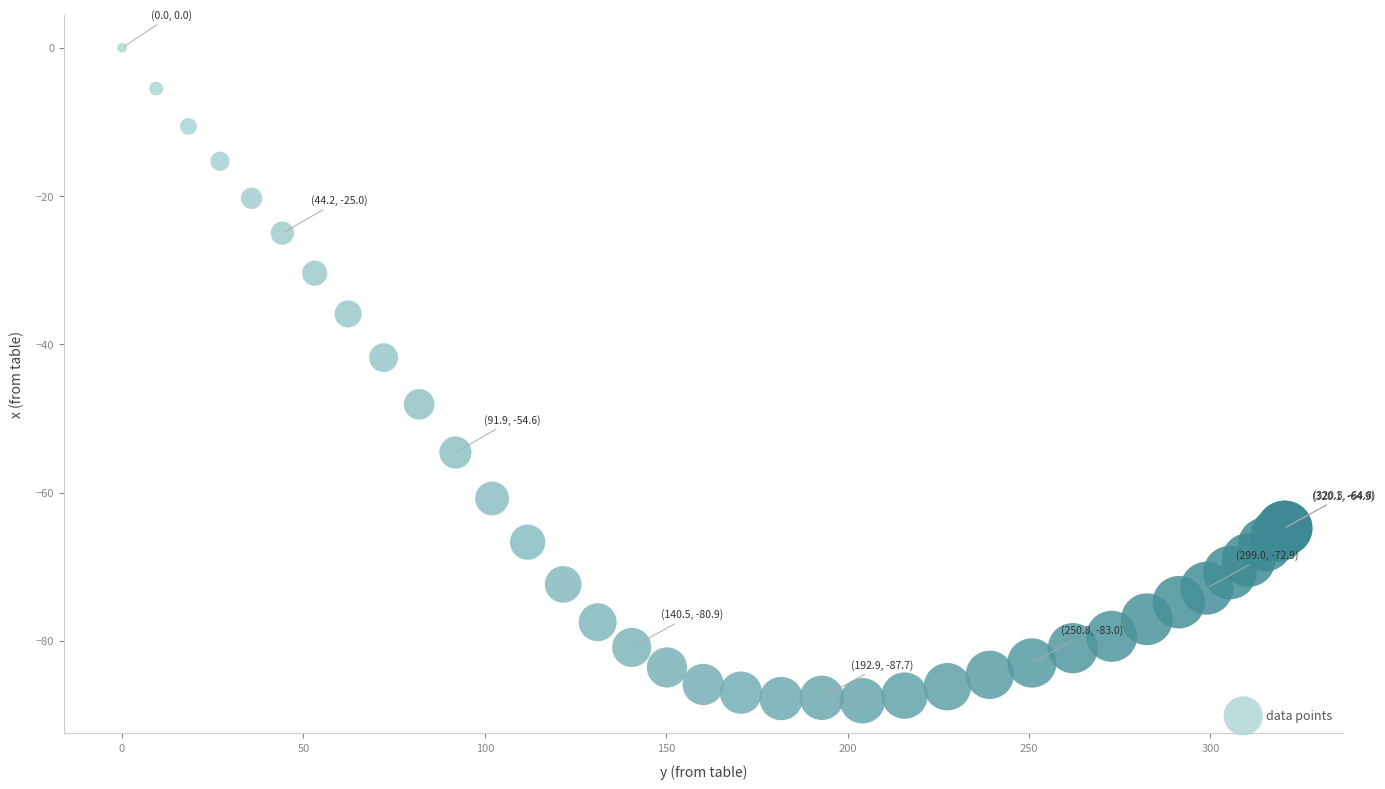

What Y value in the scatter plot is closest to -44?

-41.8